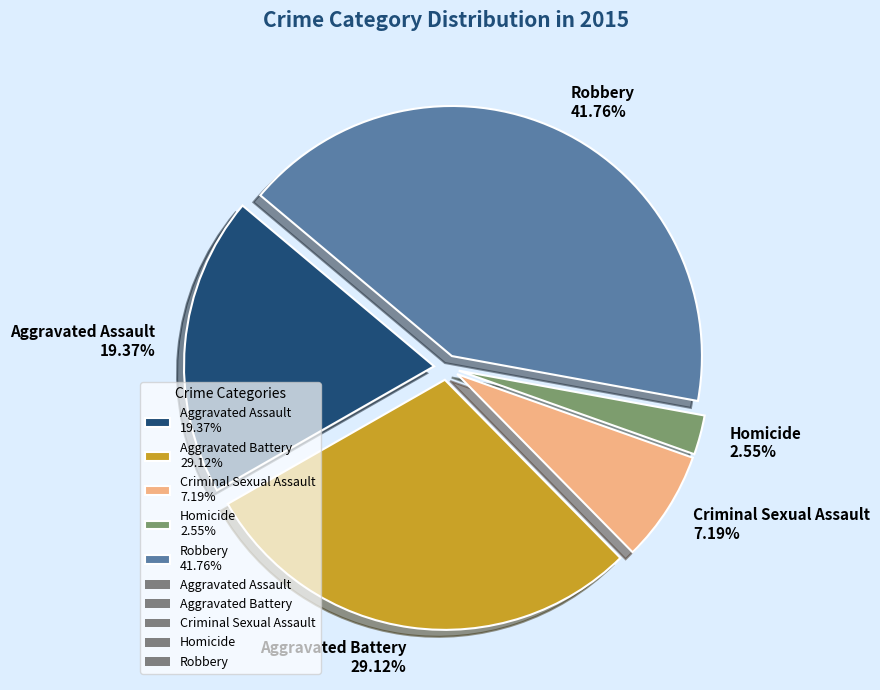

Does Aggravated Assault represent more than half of the total?

No